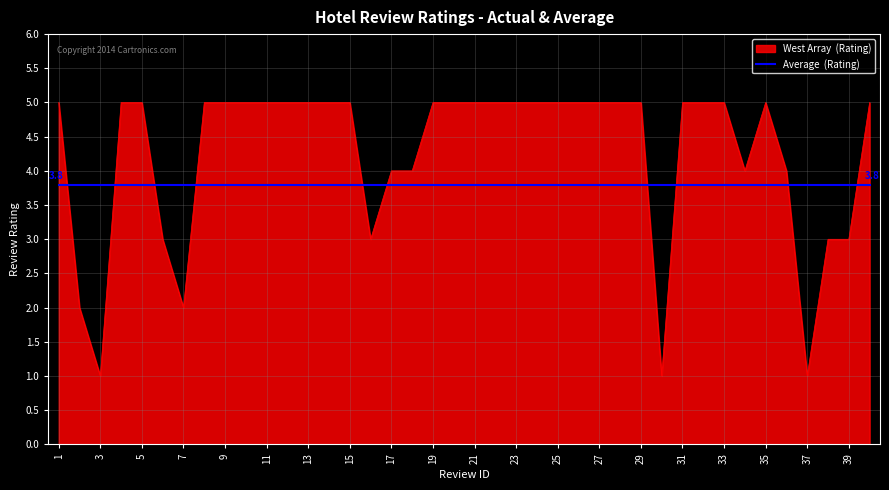

What is the greatest value displayed?

5.0